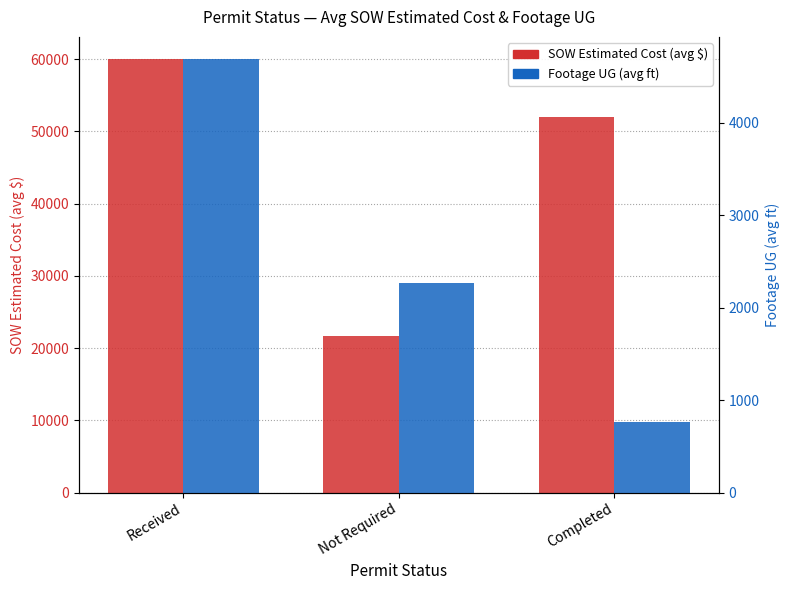

Rank the series at Completed from highest to lowest value.

SOW Estimated Cost (avg $), Footage UG (avg ft)